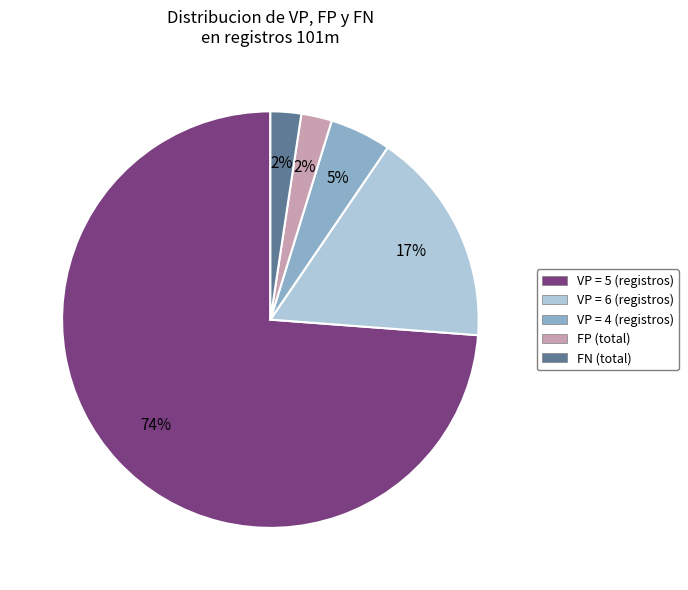

To the nearest percent, what is the average slice percentage?

20%